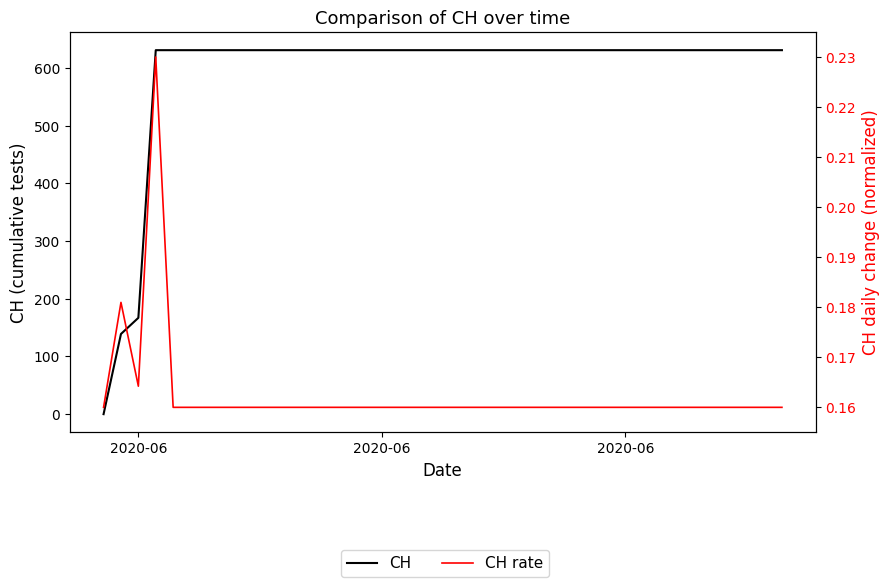

Which category has the lowest value in the CH series?

2020-06